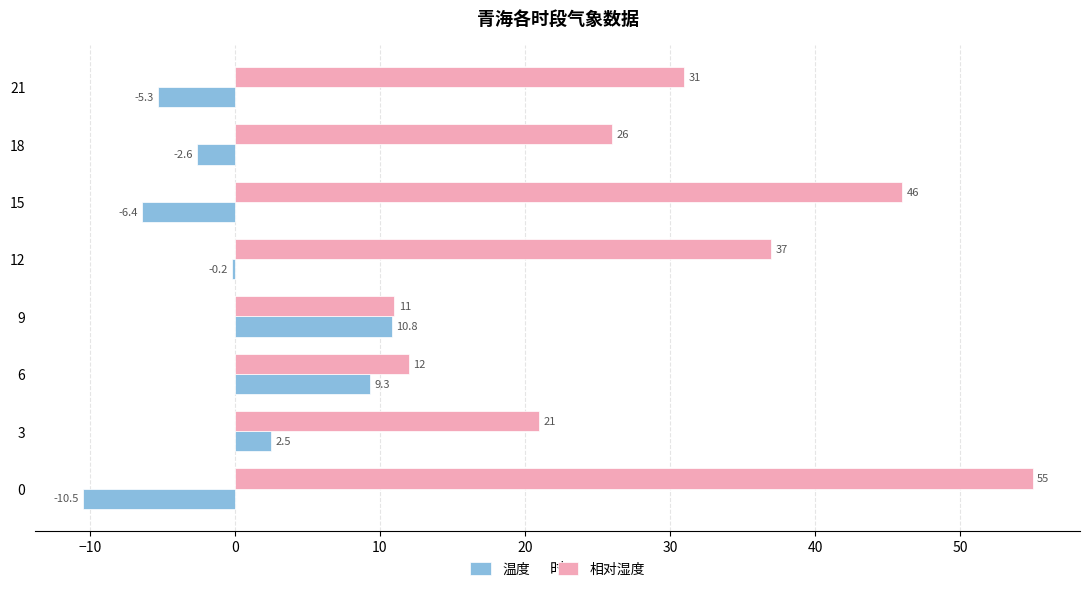

What is the highest value of the 温度 series?

10.8